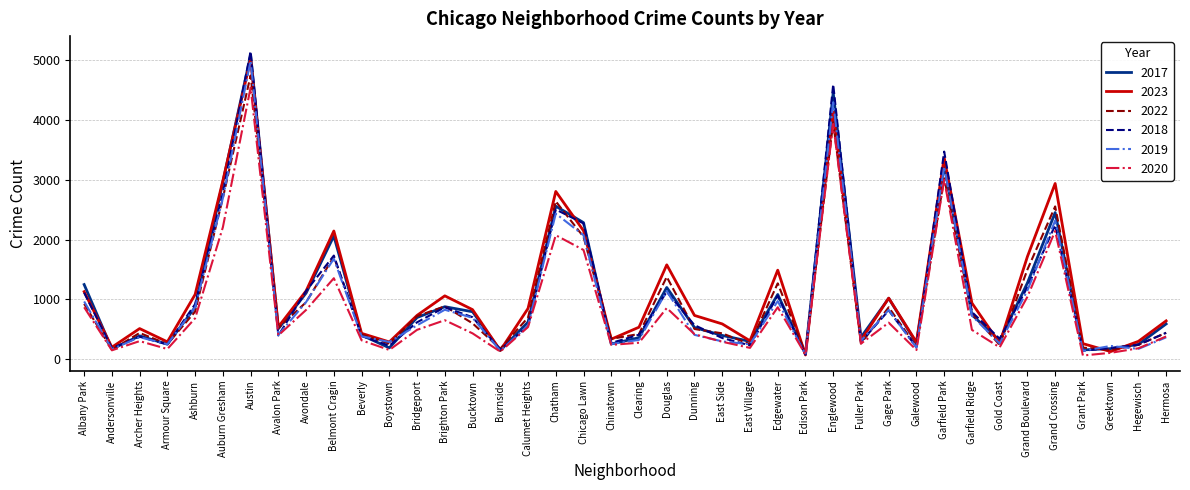

What is the average value of the 2018 series?

1034